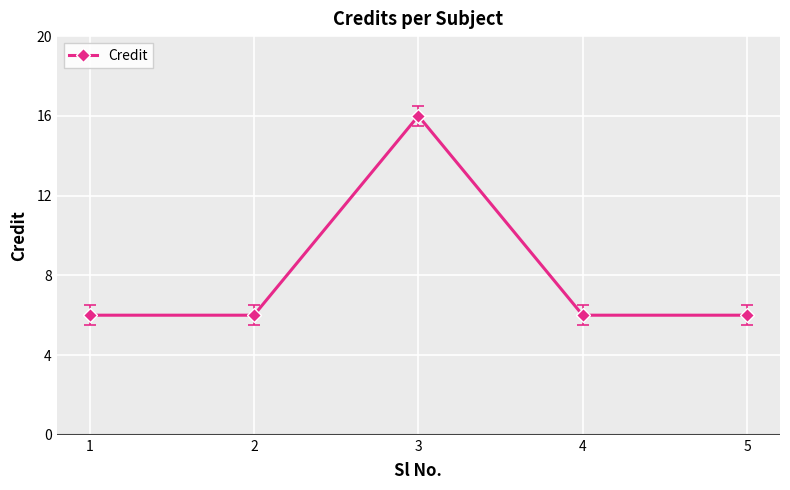

What is the difference between the maximum and second lowest values?

10